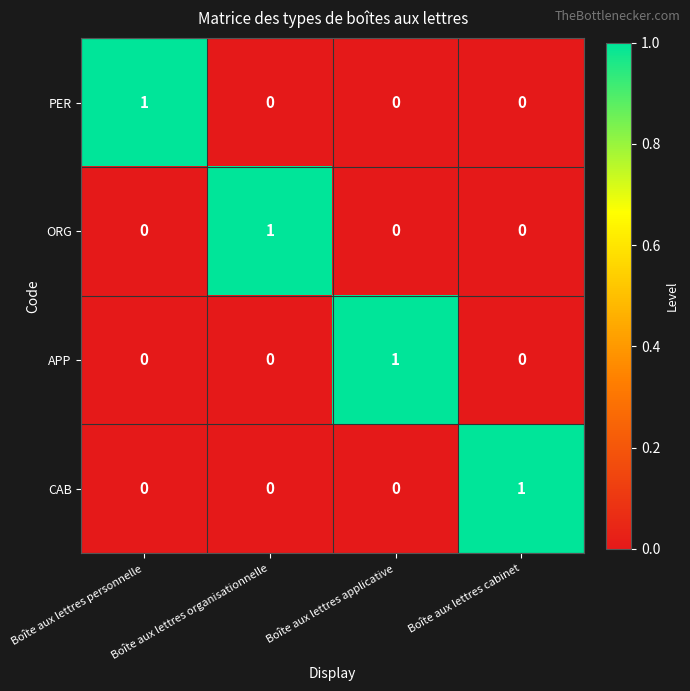

The value of PER at Boîte aux lettres applicative is 1. True or false?

False